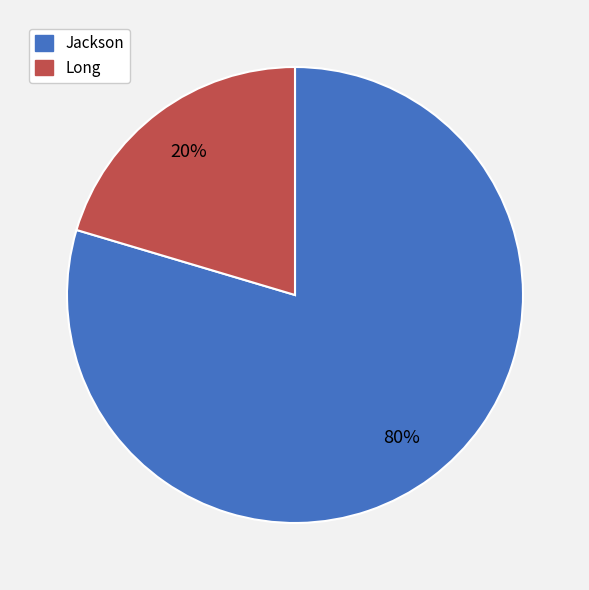

True or false: Long accounts for 31% of the total.

False